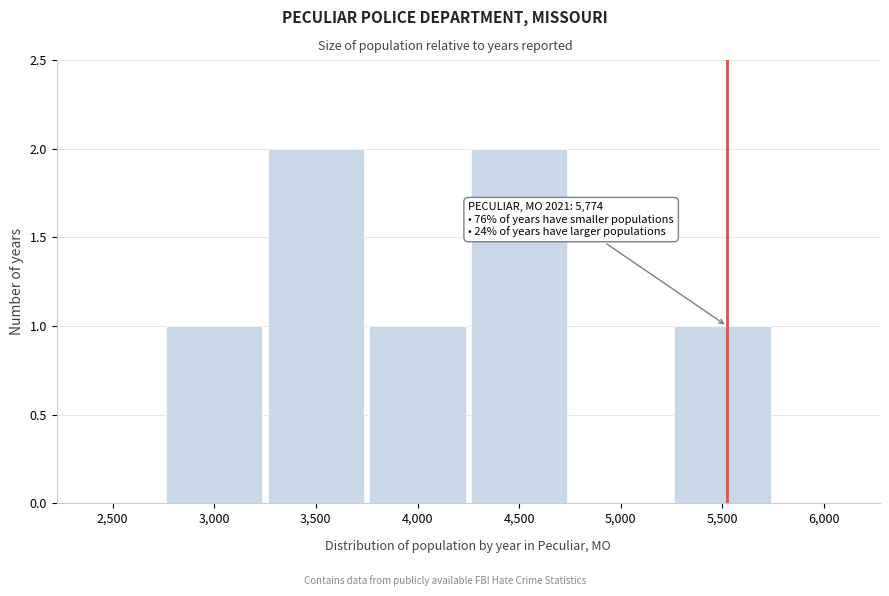

Reading right to left, what are all the values shown in this chart?

6,000=0	5,500=1	5,000=0	4,500=2	4,000=1	3,500=2	3,000=1	2,500=0